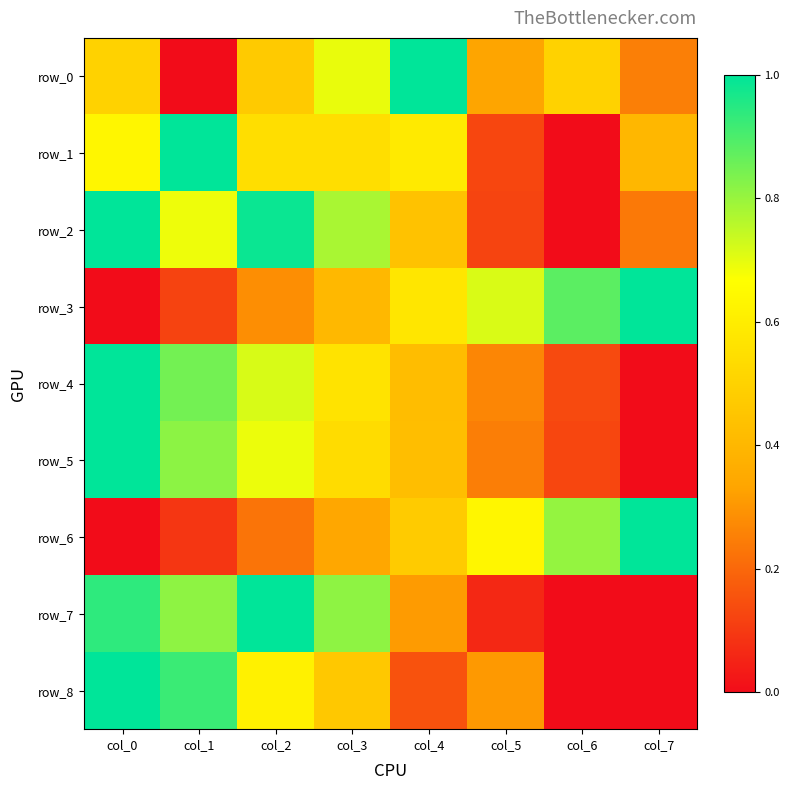

Reading left to right, list all the values displayed in this chart.

row_0: 0.5	0.0	0.5	0.7	1.0	0.3	0.5	0.3
row_1: 0.6	1.0	0.5	0.5	0.6	0.1	0.0	0.4
row_2: 1.0	0.7	1.0	0.8	0.4	0.1	0.0	0.2
row_3: 0.0	0.1	0.3	0.4	0.6	0.7	0.9	1.0
row_4: 1.0	0.8	0.7	0.6	0.4	0.3	0.1	0.0
row_5: 1.0	0.8	0.7	0.5	0.4	0.2	0.1	0.0
row_6: 0.0	0.1	0.2	0.3	0.5	0.6	0.8	1.0
row_7: 0.9	0.8	1.0	0.8	0.3	0.1	0.0	0.0
row_8: 1.0	0.9	0.6	0.5	0.2	0.3	0.0	0.0